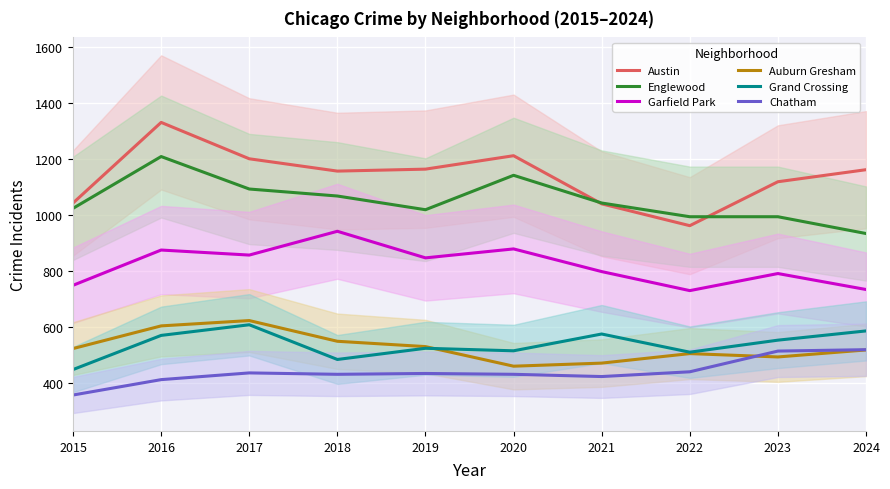

How many distinct data groups are displayed?

6